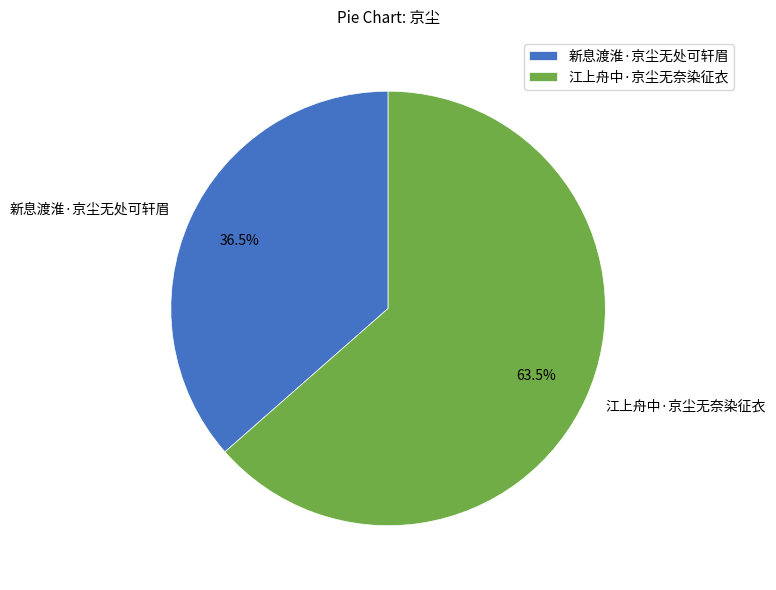

Between 江上舟中·京尘无奈染征衣 and 新息渡淮·京尘无处可轩眉, which is larger?

江上舟中·京尘无奈染征衣